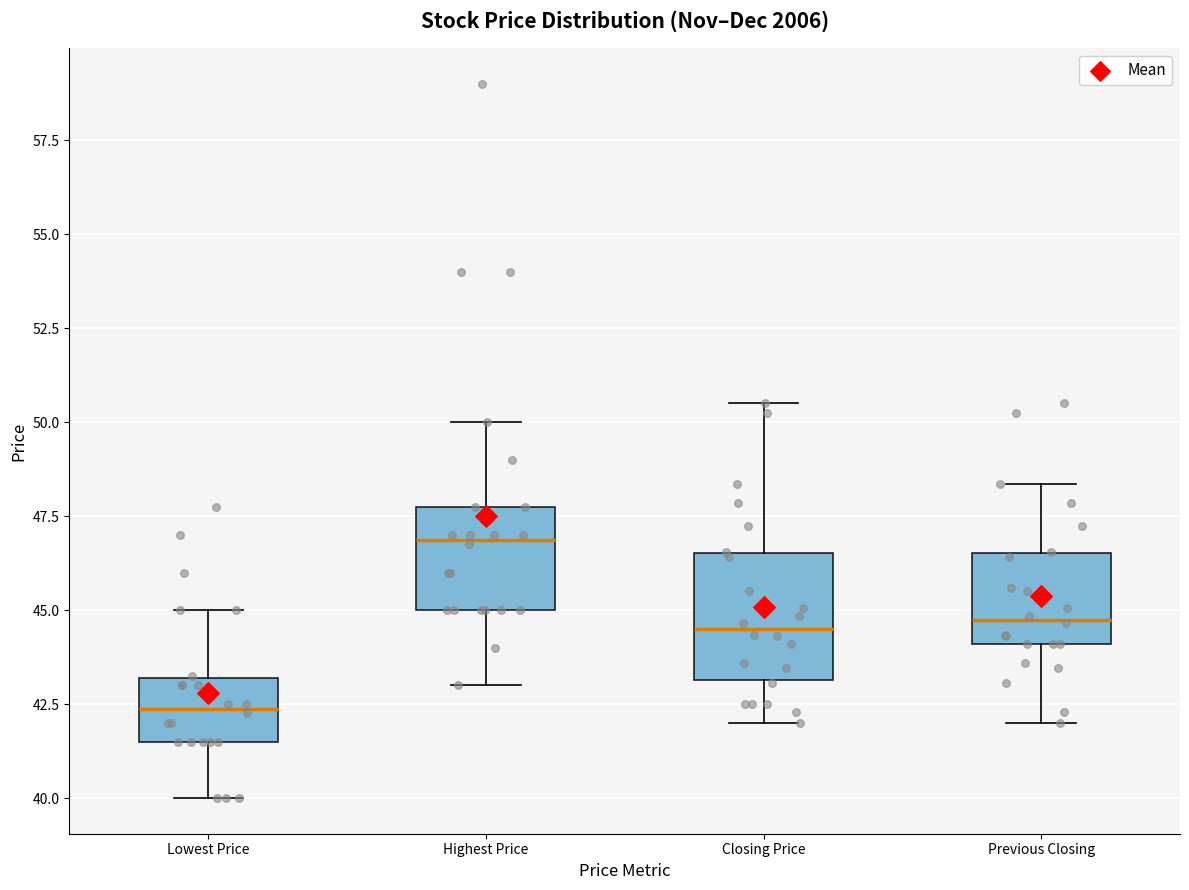

Reading left to right, transcribe this box plot: for each box, give where its median line is, the range the box spans, and where its two whiskers end, as read against the y-axis. The values are not printed on the chart, so give them approximately, as read against the axis.

Lowest Price: median 42.5, box 41.5 to 43.0, whiskers 40.0 to 45.0
Highest Price: median 47.0, box 45.0 to 48.0, whiskers 43.0 to 50.0
Closing Price: median 44.5, box 43.0 to 46.5, whiskers 42.0 to 50.5
Previous Closing: median 45.0, box 44.0 to 46.5, whiskers 42.0 to 48.5